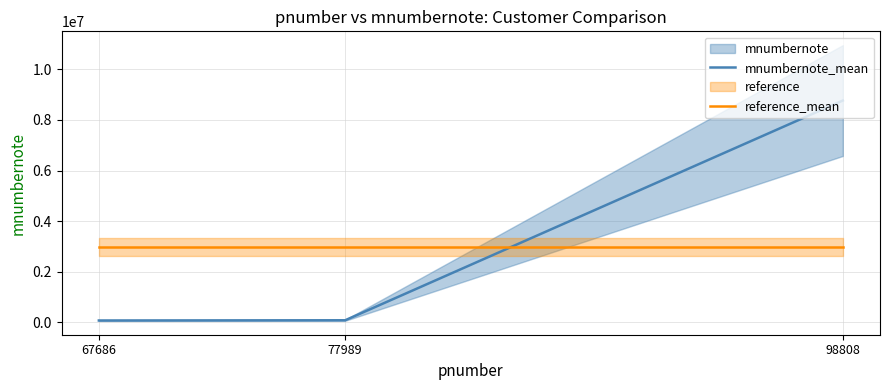

What is the total value across all series at 67686?

3038432.7